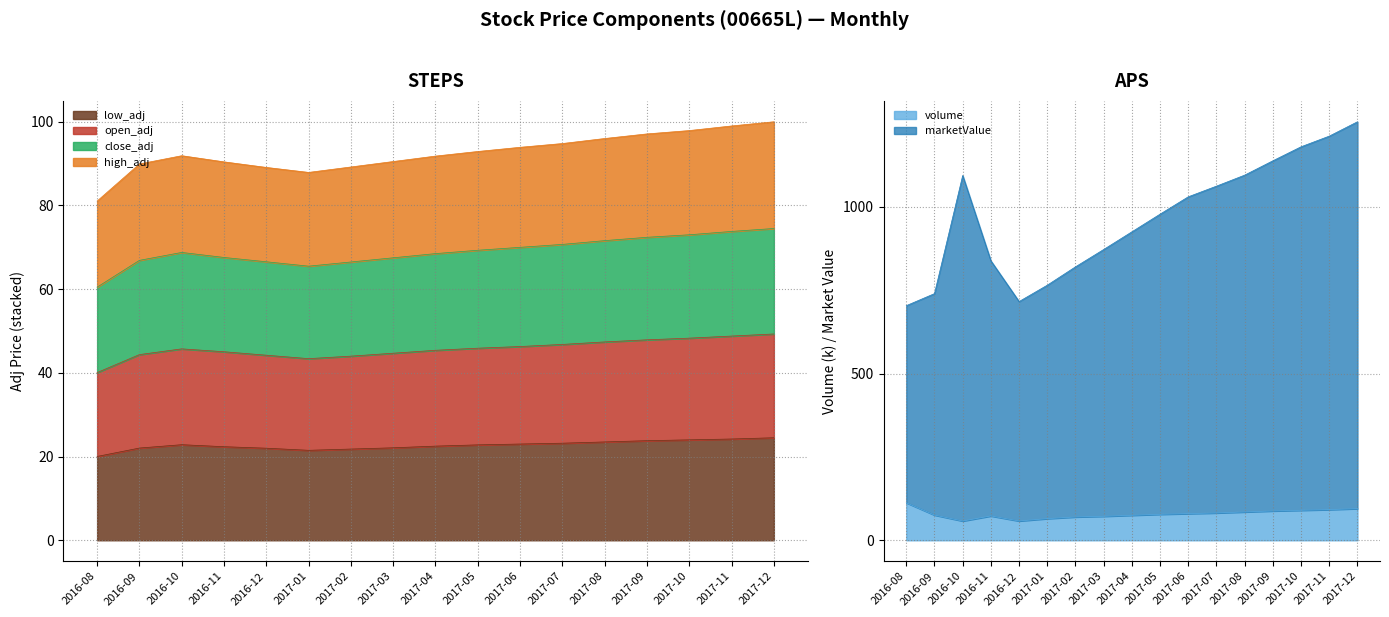

True or false: volume and marketValue intersect in this chart.

False